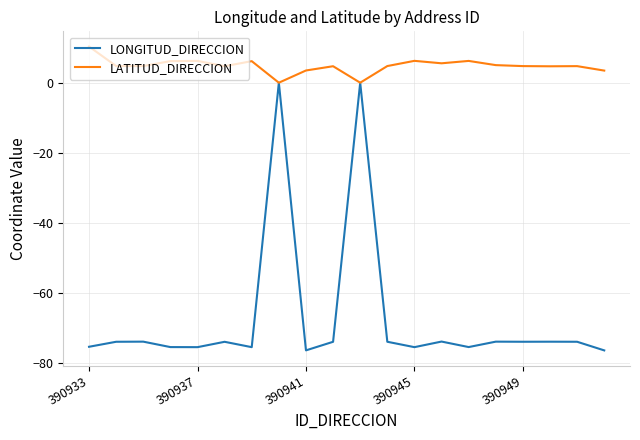

List the series in order of their overall mean, highest first.

LATITUD_DIRECCION, LONGITUD_DIRECCION